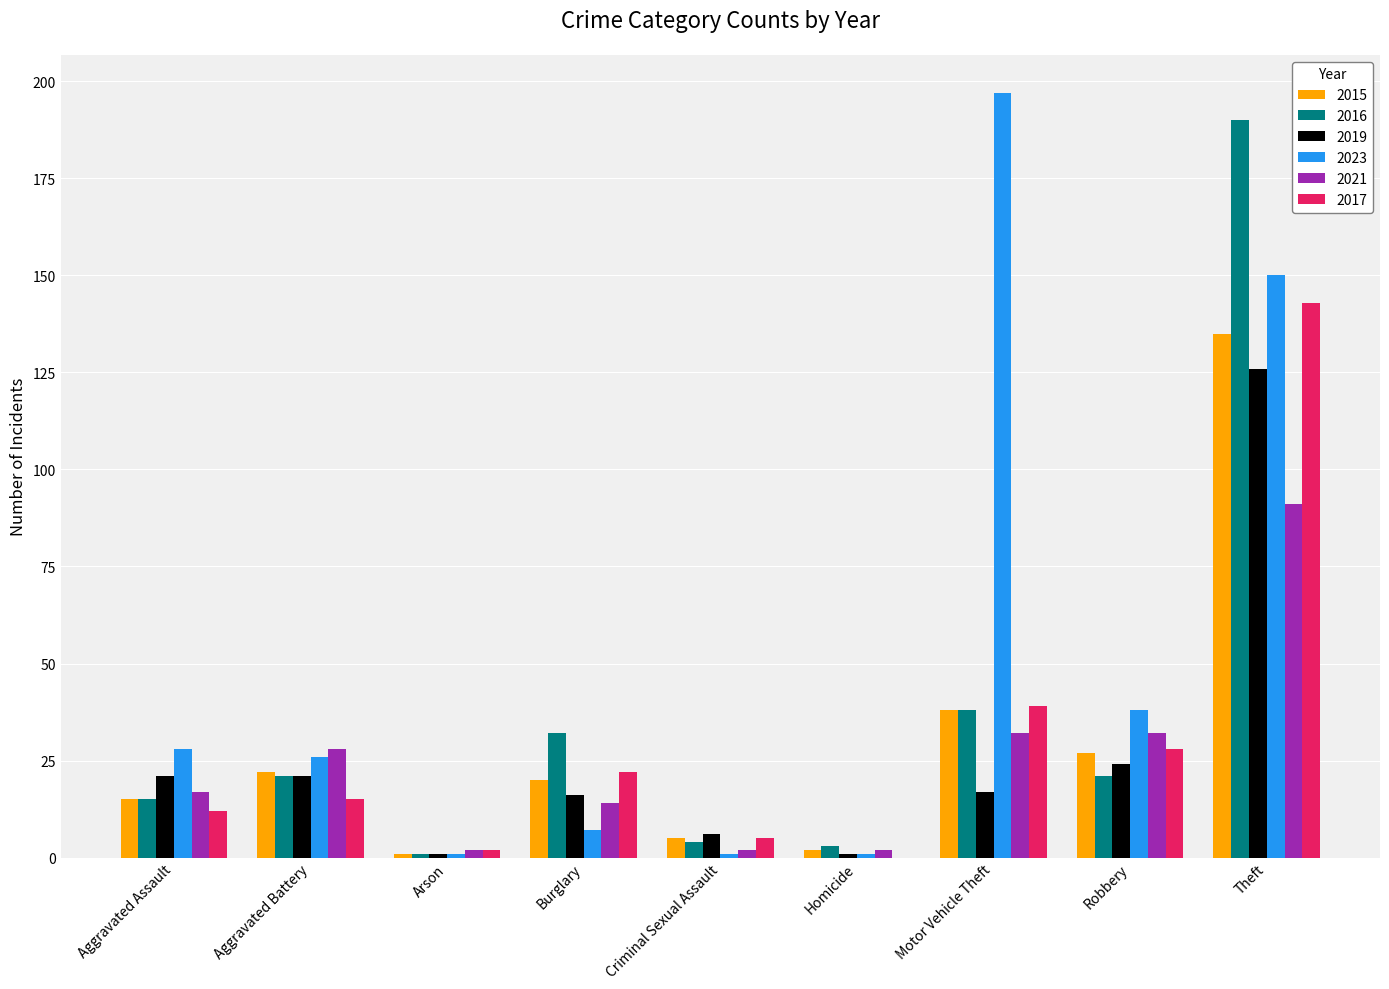

The 2017 series shows 22 at Burglary. True or false?

True